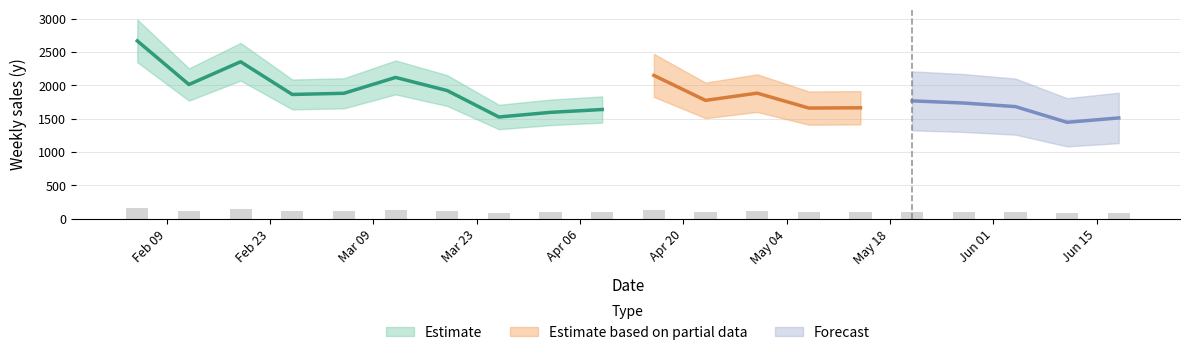

What is the label of the 5th bar from the right?

May 18